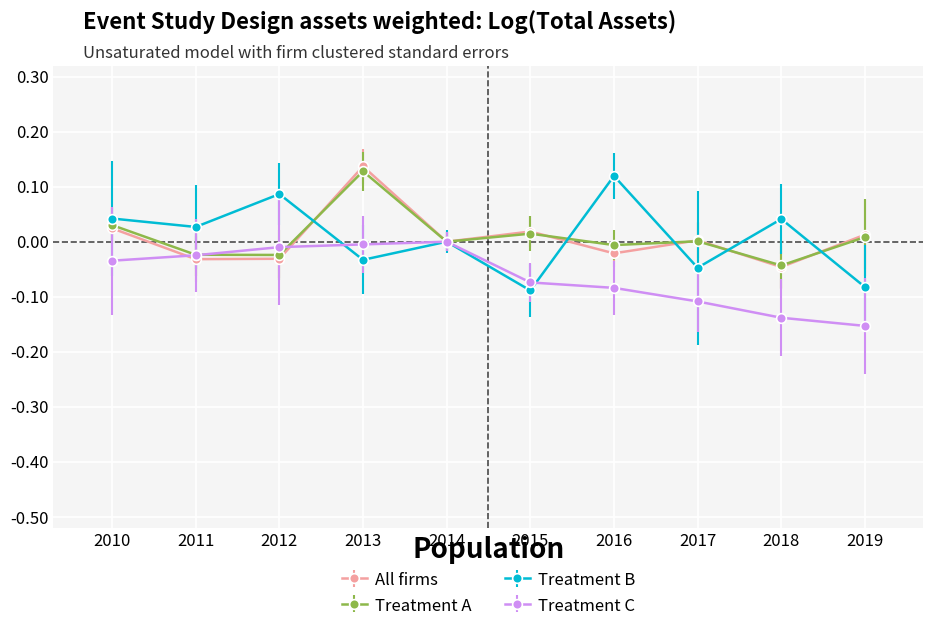

How many distinct data groups are displayed?

4